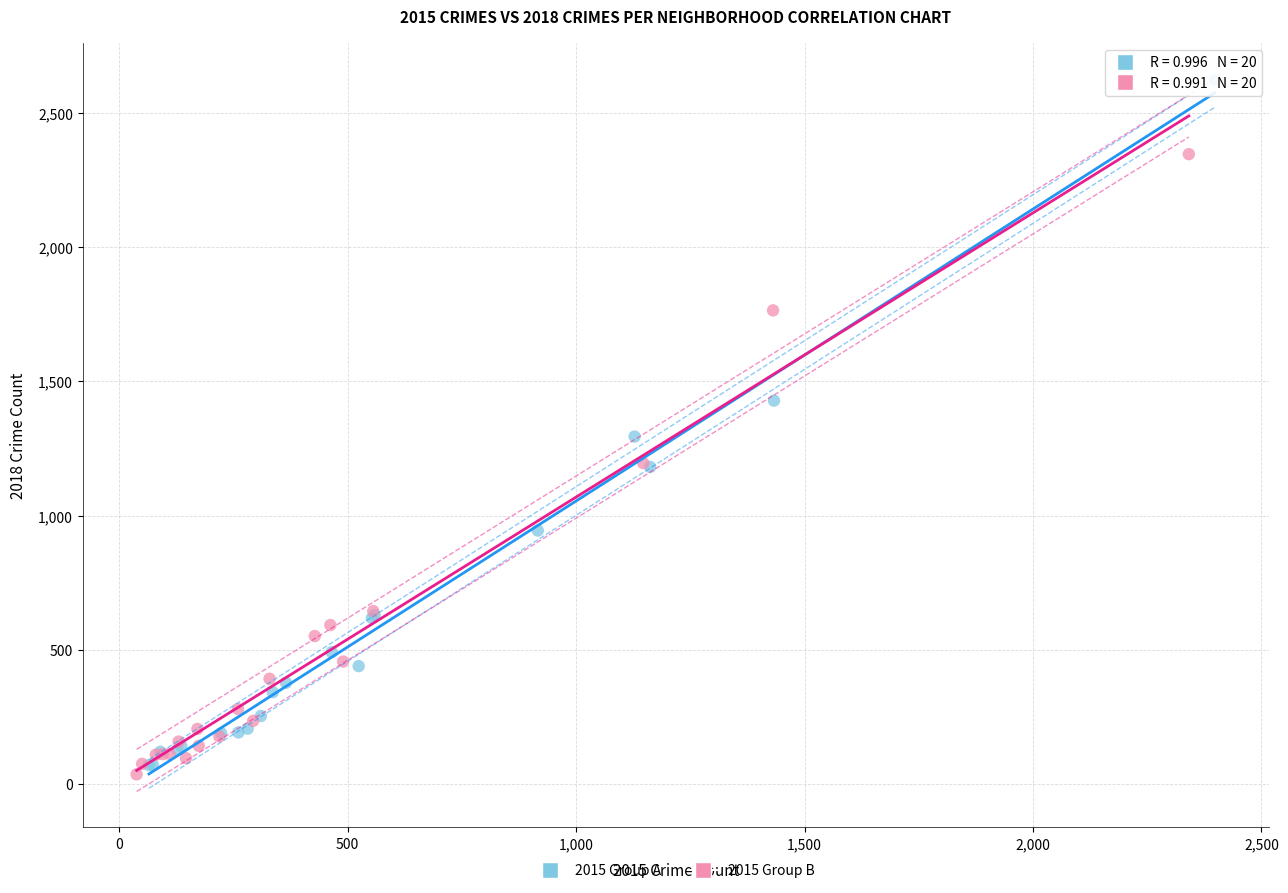

Which series contains the highest Y value?

2015 Group A